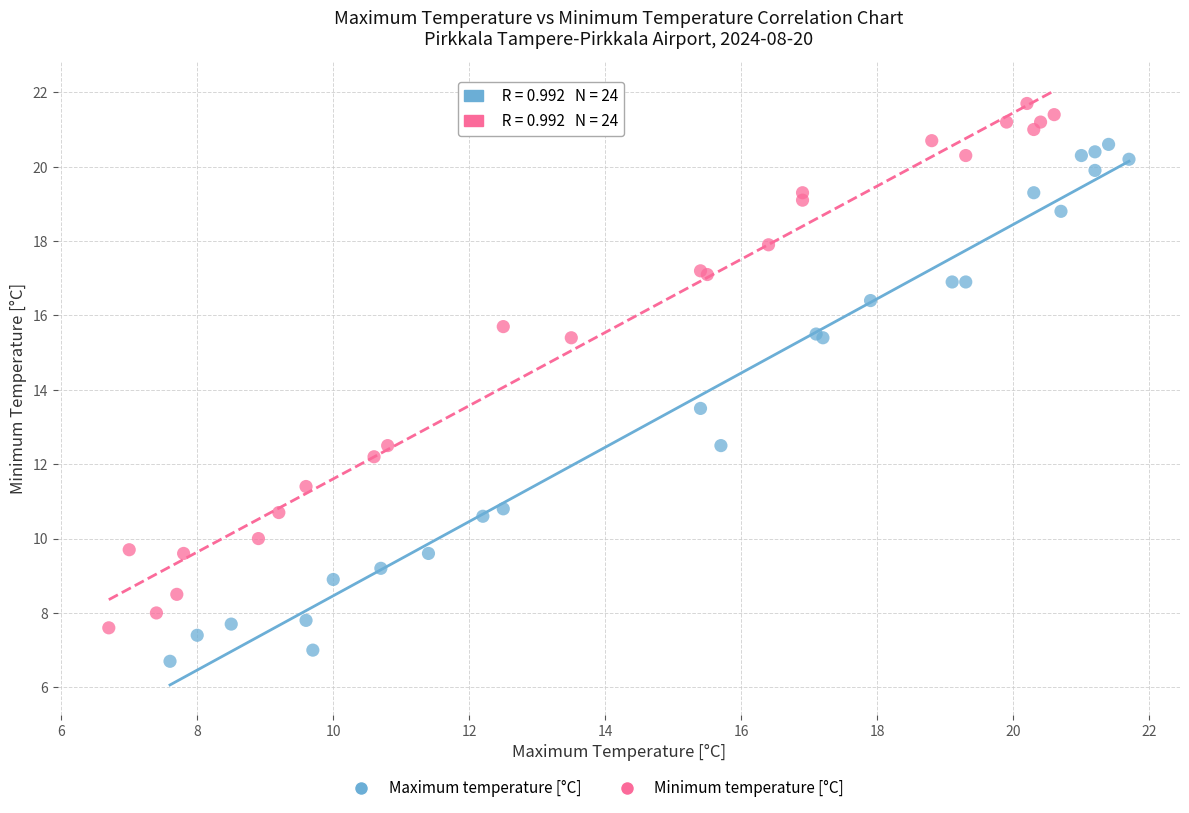

Which series contains the lowest Y value?

Maximum temperature [°C]